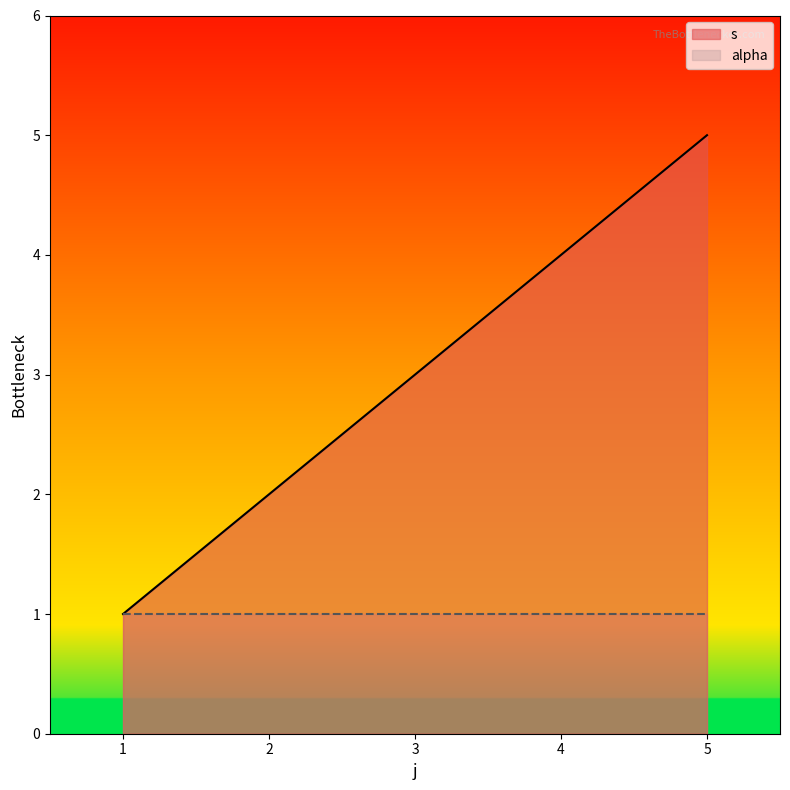

List the series in order of their overall mean, highest first.

s, alpha